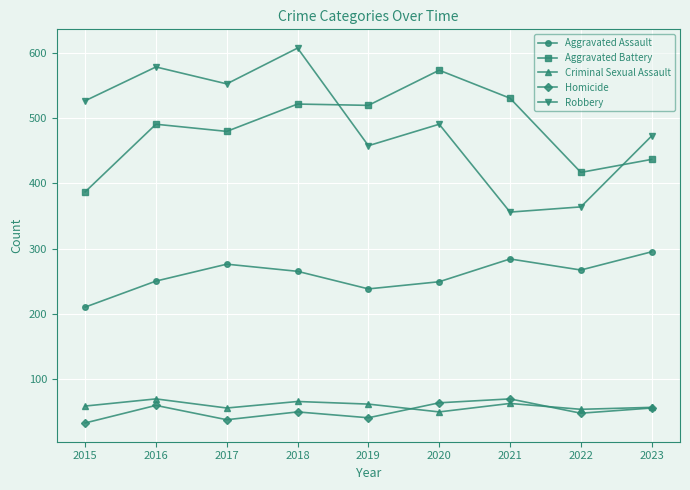

What is the difference between the maximum and minimum values in the Robbery series?

252